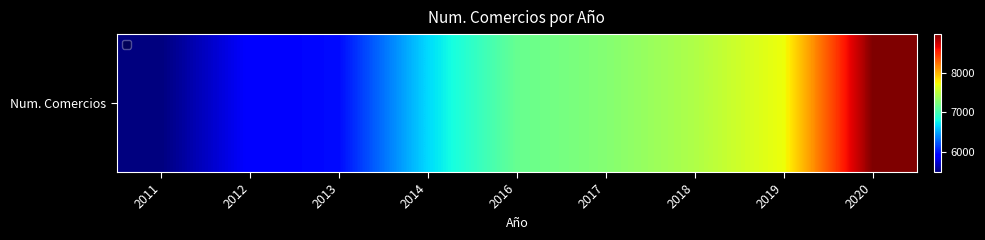

How many data points are above 7146?

4